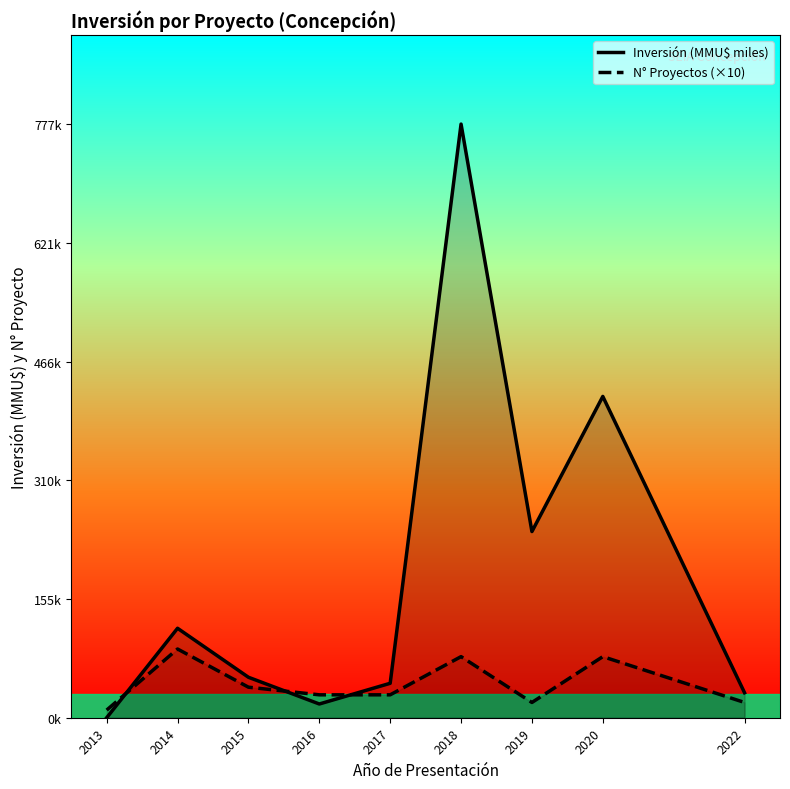

Which series has the largest total across all categories?

Inversión (MMU$ miles)